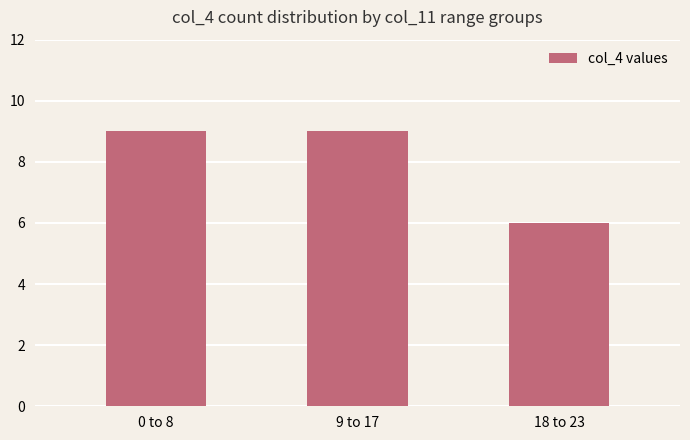

What is the minimum value shown in the chart?

6